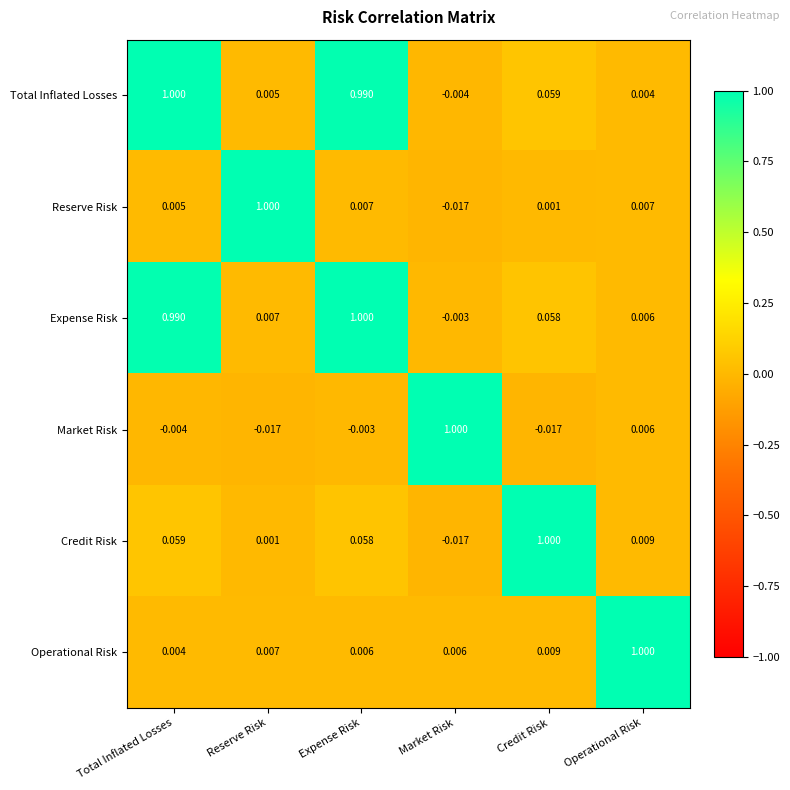

Where does the Expense Risk series first go above 0?

Total Inflated Losses